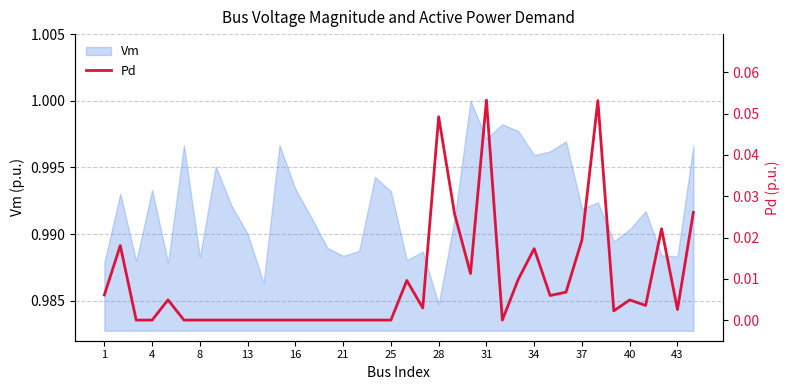

Where is Vm nearest to the value 0?

28